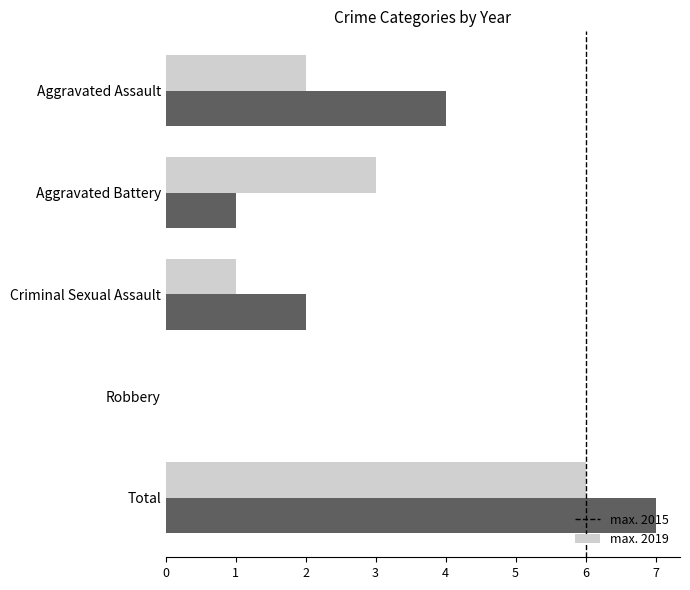

At which category does the chart reach its peak across all series?

Total